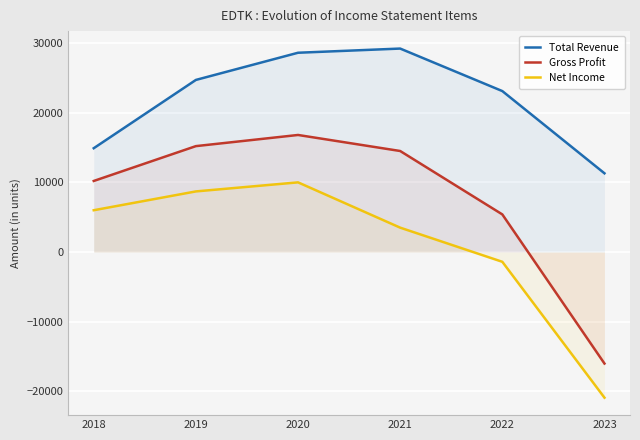

What is the value of the Net Income point at the 3rd from the left?

10000